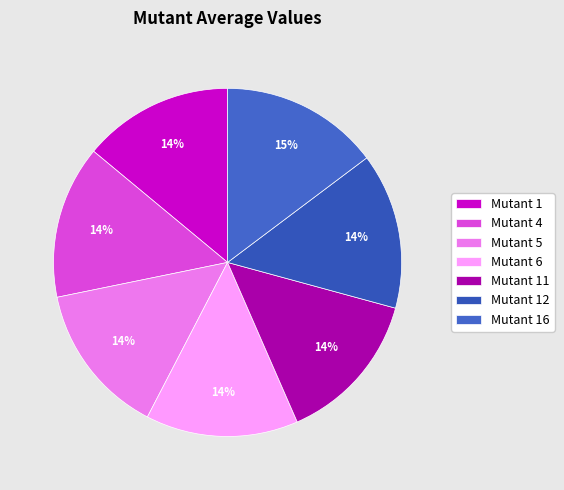

How many slices are in this pie chart?

7